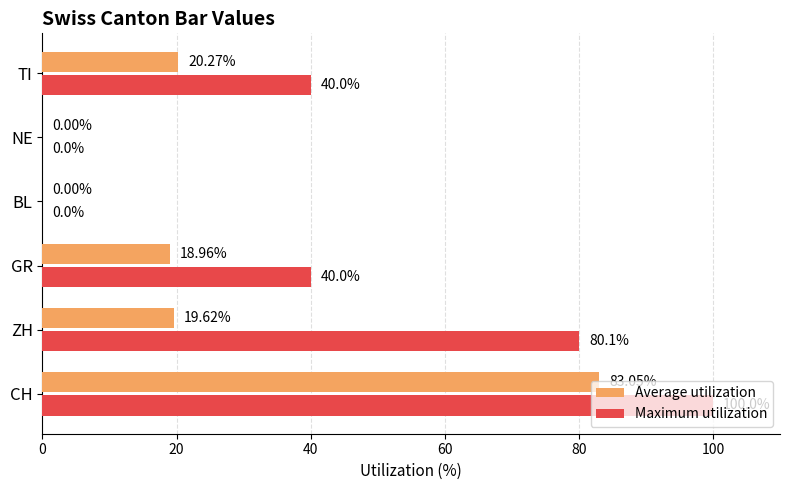

At which category is the sum across all series the highest?

CH